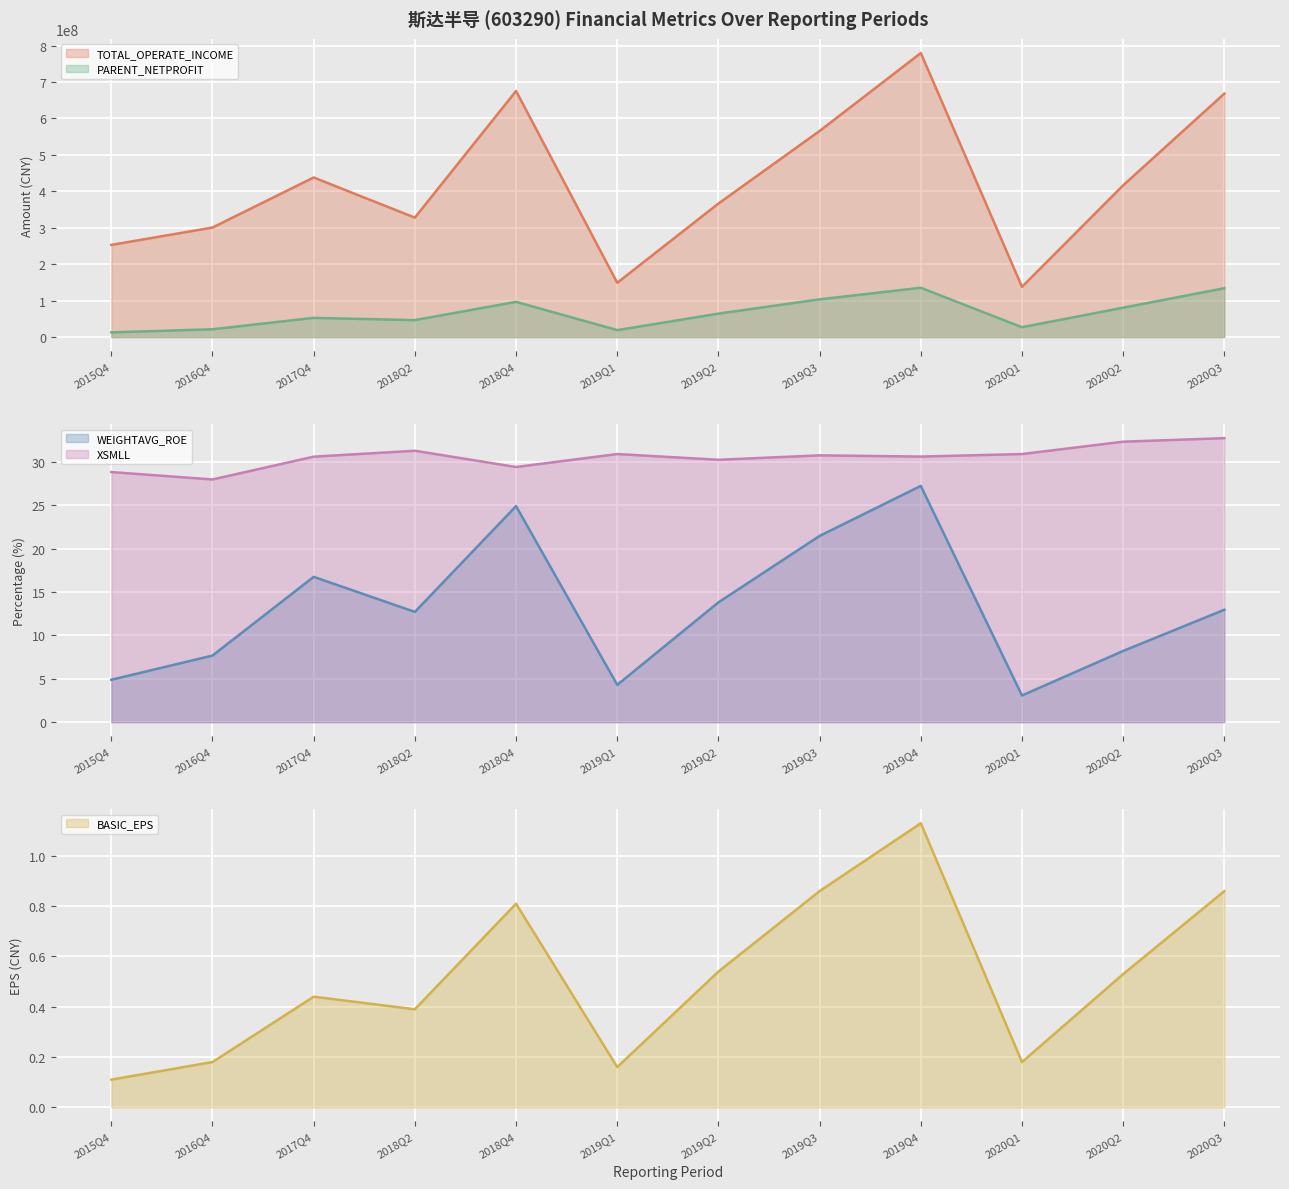

Reading left to right, transcribe all the data shown in this chart.

TOTAL_OPERATE_INCOME: 252903192.5	300663790.5	437982412.7	327792152.8	675367666.6	149001277.8	366449778.9	565602635.2	779439687.6	137858048.1	416478431.4	668185070.5
PARENT_NETPROFIT: 12915392.7	21464728.9	52719617.4	46560184.7	96742806.8	19092947.1	64384304.6	103620881.7	135278512.4	27070986.2	80671081.3	134127585.3
WEIGHTAVG_ROE: 4.9	7.7	16.8	12.7	24.9	4.3	13.8	21.5	27.2	3.1	8.2	13.0
XSMLL: 28.8	28.0	30.6	31.3	29.4	30.9	30.2	30.8	30.6	30.9	32.3	32.7
BASIC_EPS: 0.1	0.2	0.4	0.4	0.8	0.2	0.5	0.9	1.1	0.2	0.5	0.9